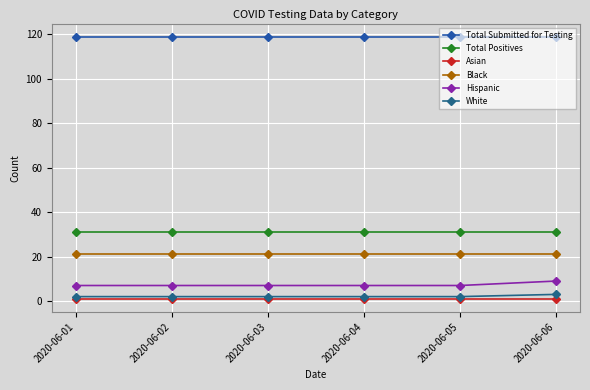

How many lines are shown in the chart?

6